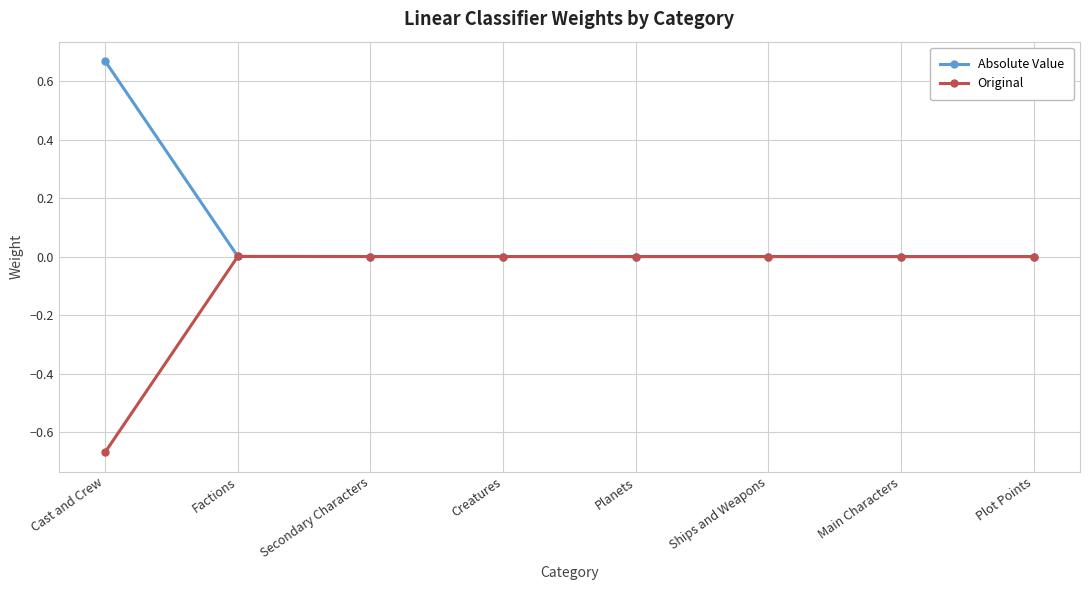

What is the label of the 2nd point from the right?

Main Characters